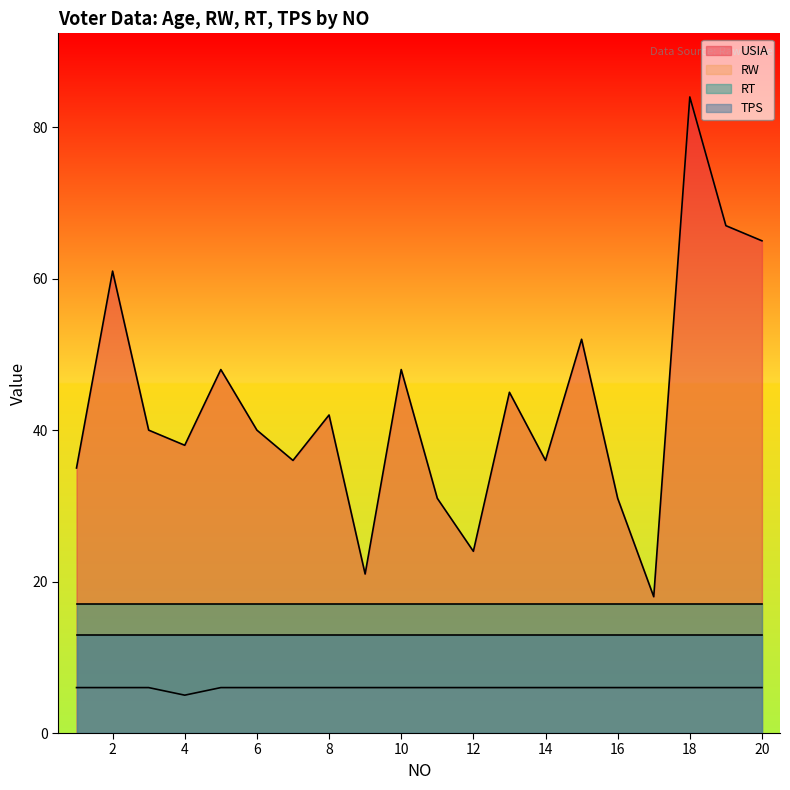

What is the maximum value for RW?

6